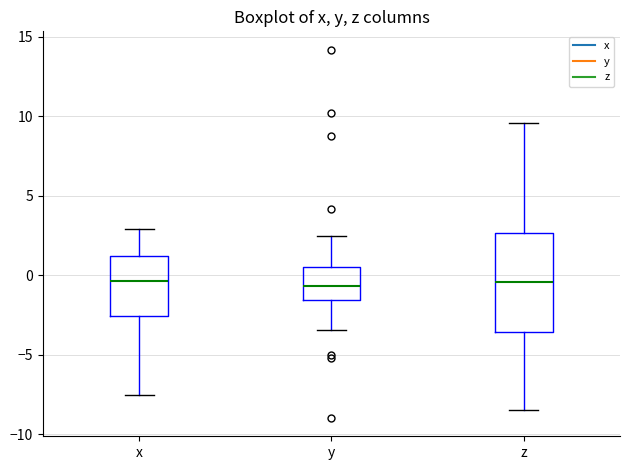

Where is the upper edge of the box for x on the y-axis? The values are not printed on the chart, so give them approximately, as read against the axis.

1.0